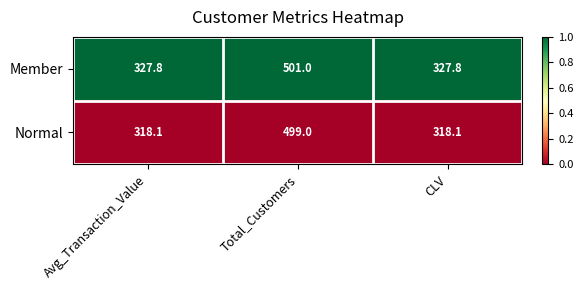

What is the average value of the Normal series?

378.4